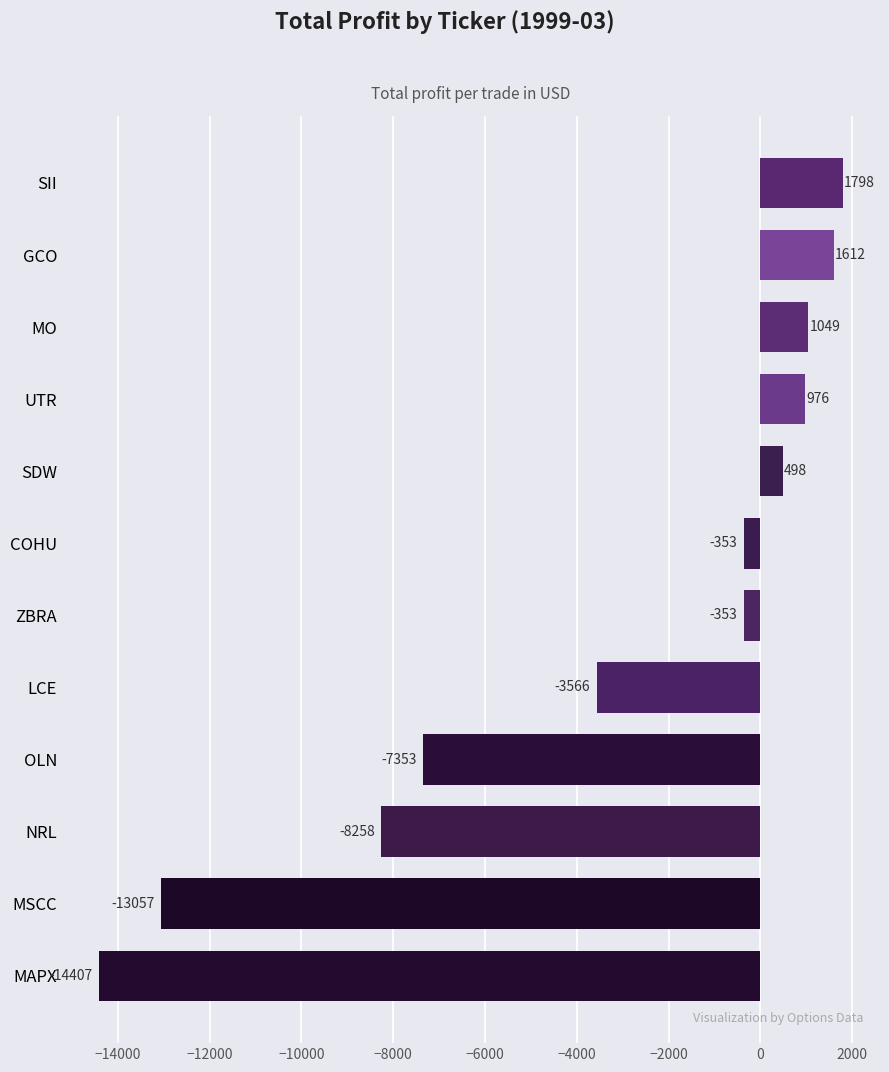

At which category does the chart reach its minimum across all series?

MAPX